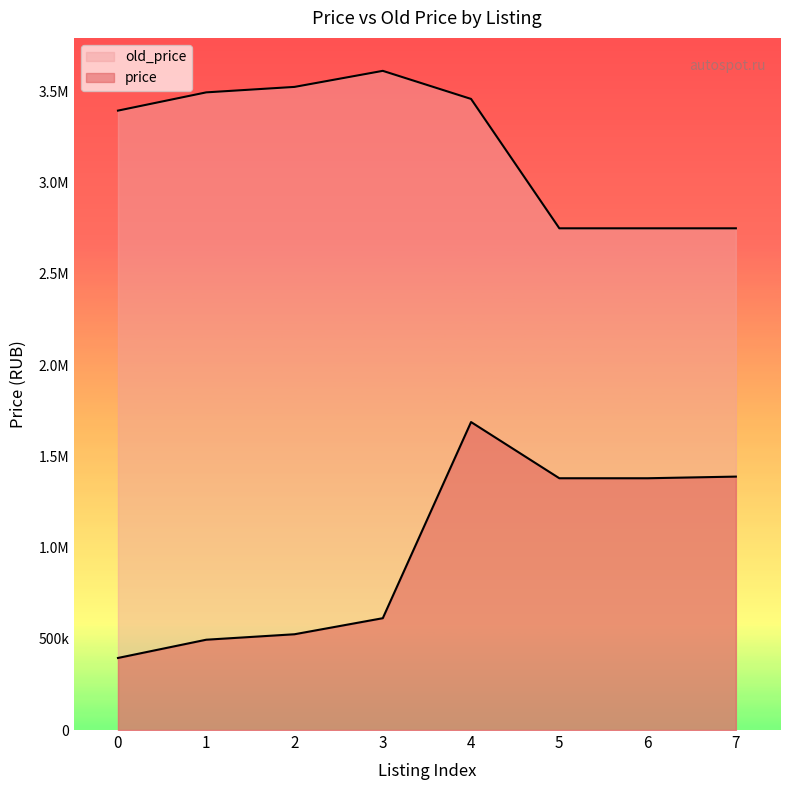

Is the value of old_price at 5 greater than the value of price at 4?

Yes